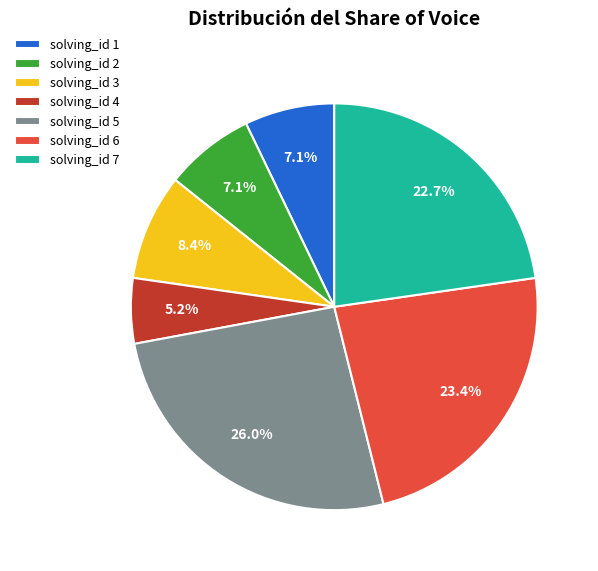

Which slice is the smallest?

solving_id 4